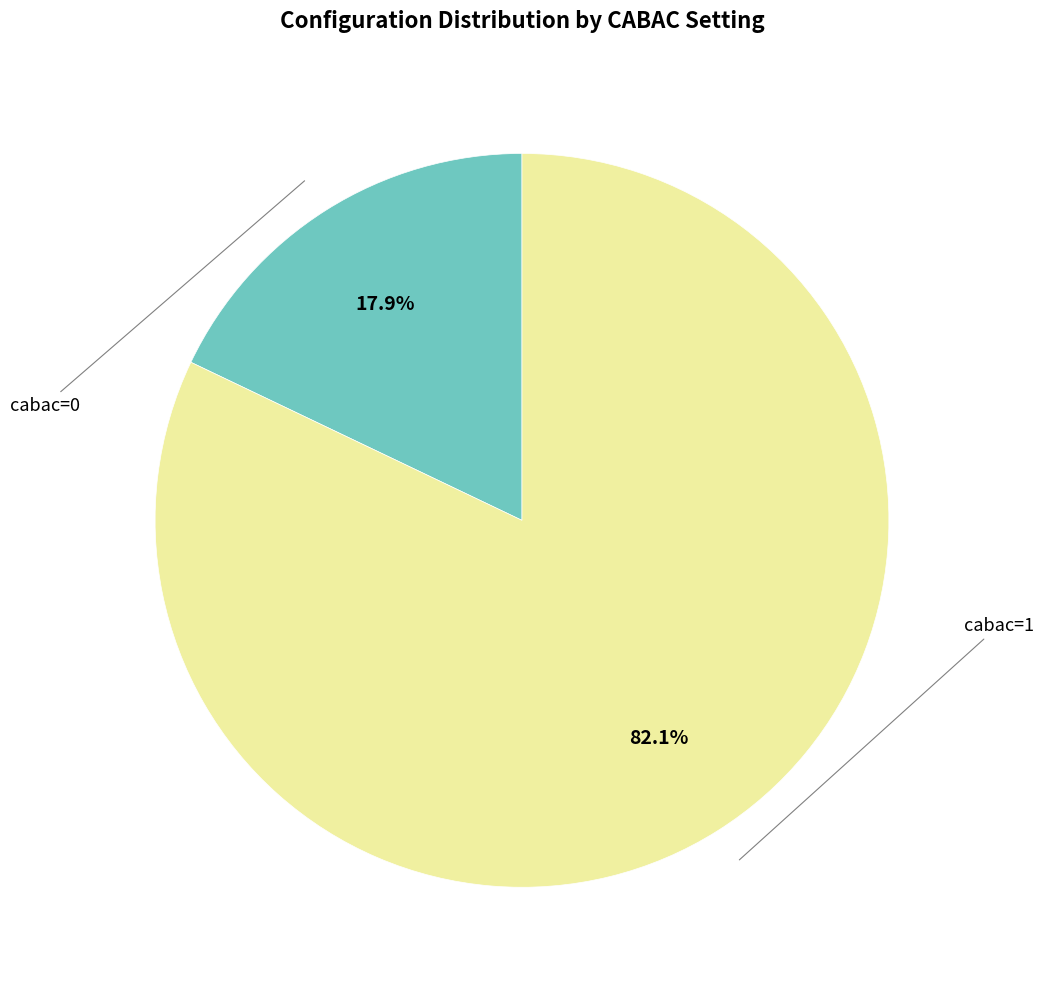

How many segments does this pie chart have?

2